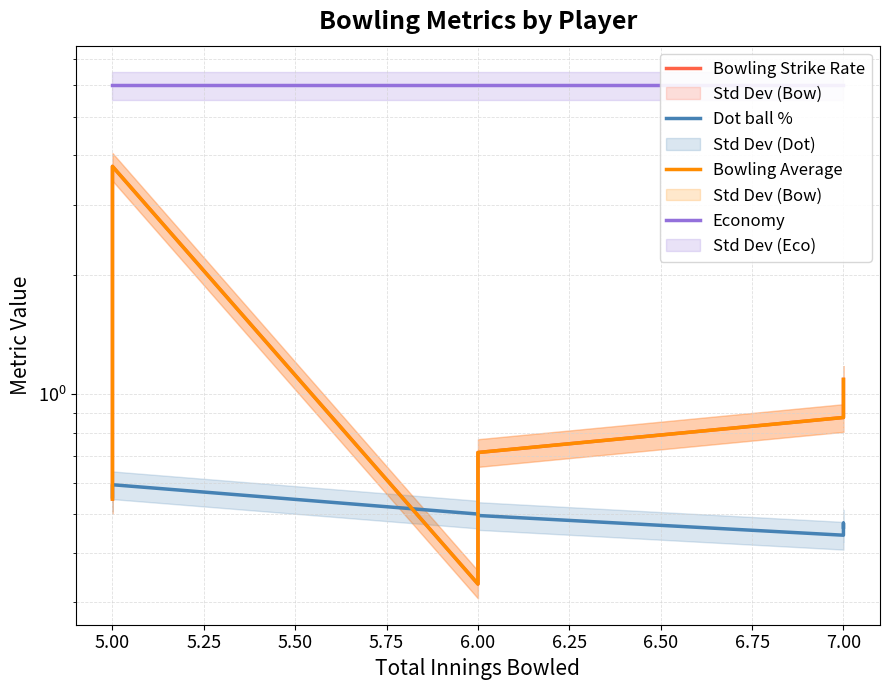

True or false: Bowling Strike Rate and Bowling Average intersect in this chart.

False